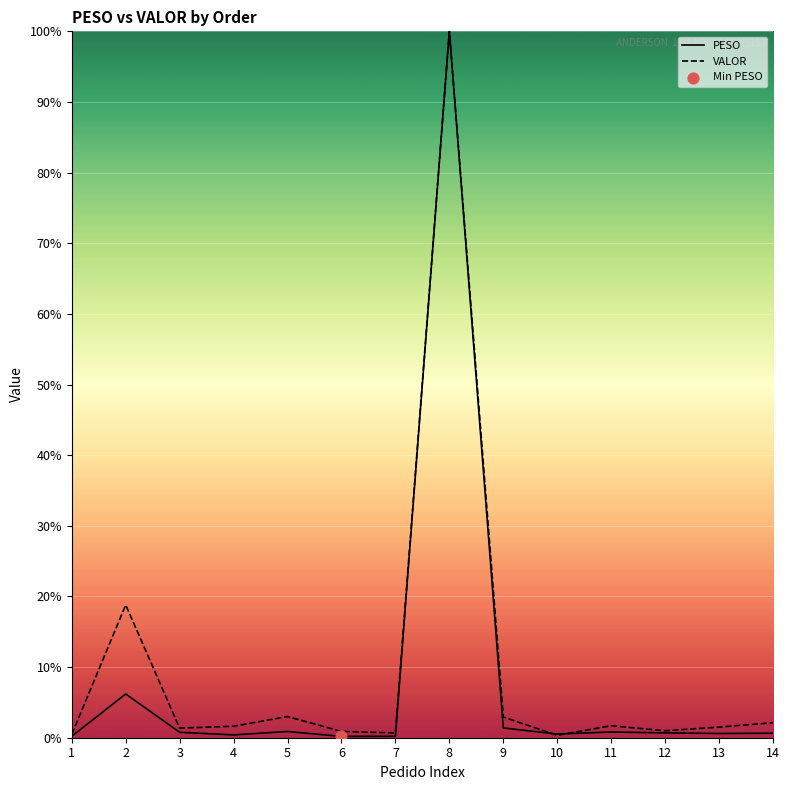

At which category is the sum across all series the highest?

8